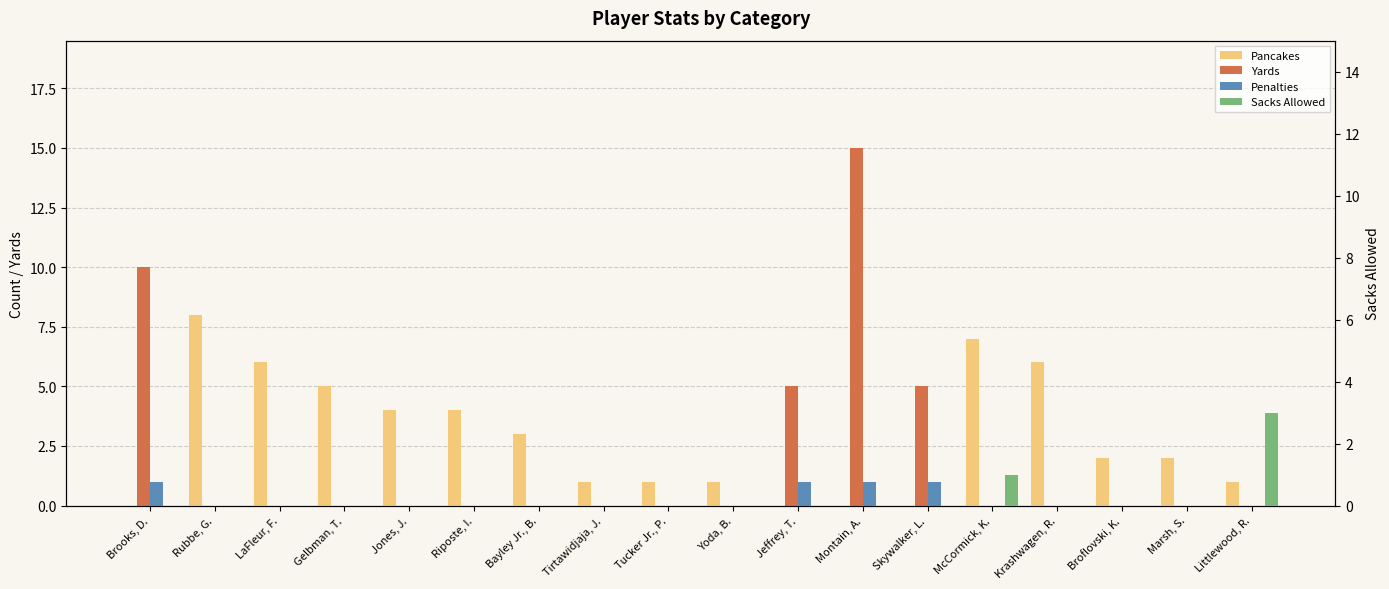

Count the number of categories in the chart.

18